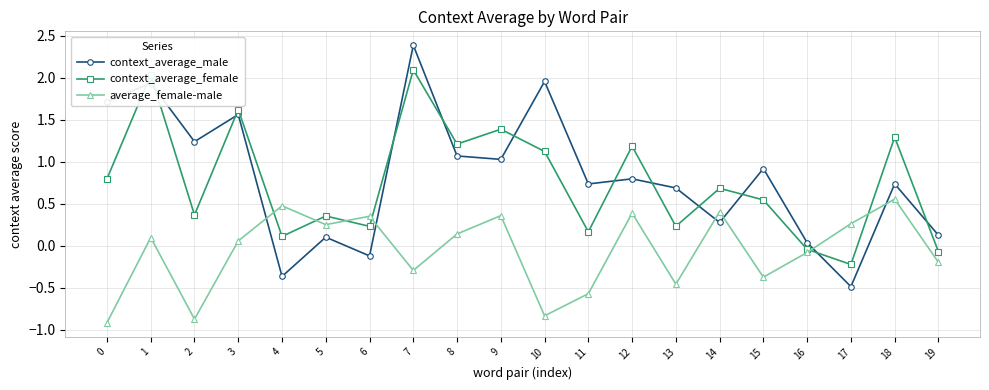

Rank the series at 9 from lowest to highest value.

average_female-male, context_average_male, context_average_female